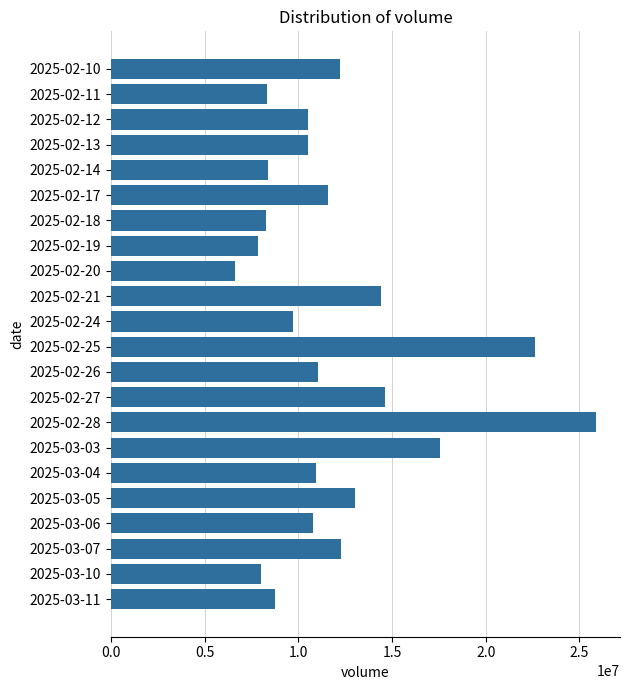

The value at 2025-02-25 is 22617800. True or false?

True